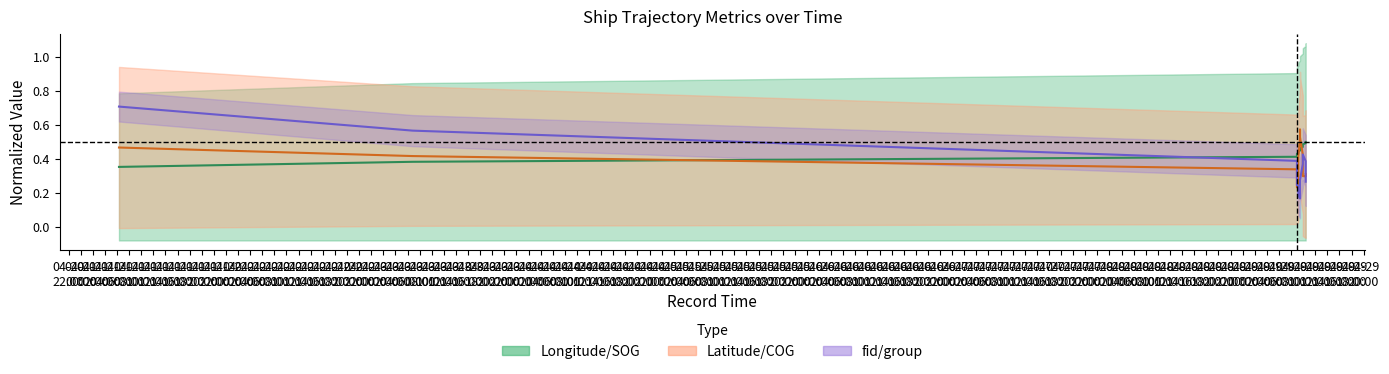

True or false: Latitude/COG has more than 0 interior local peaks.

True